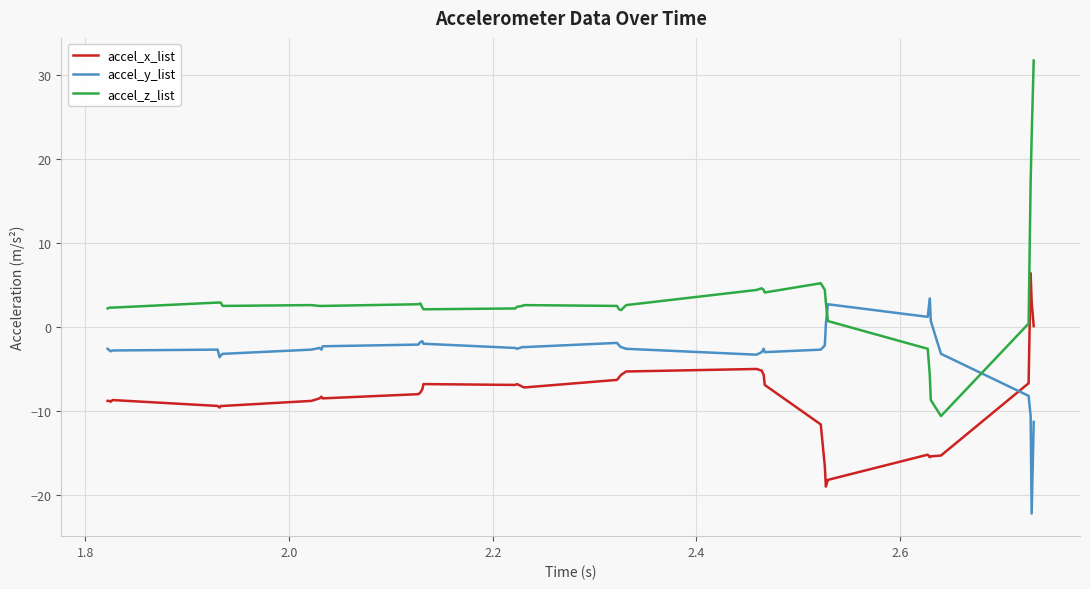

What is the average value of the accel_x_list series?

-8.4